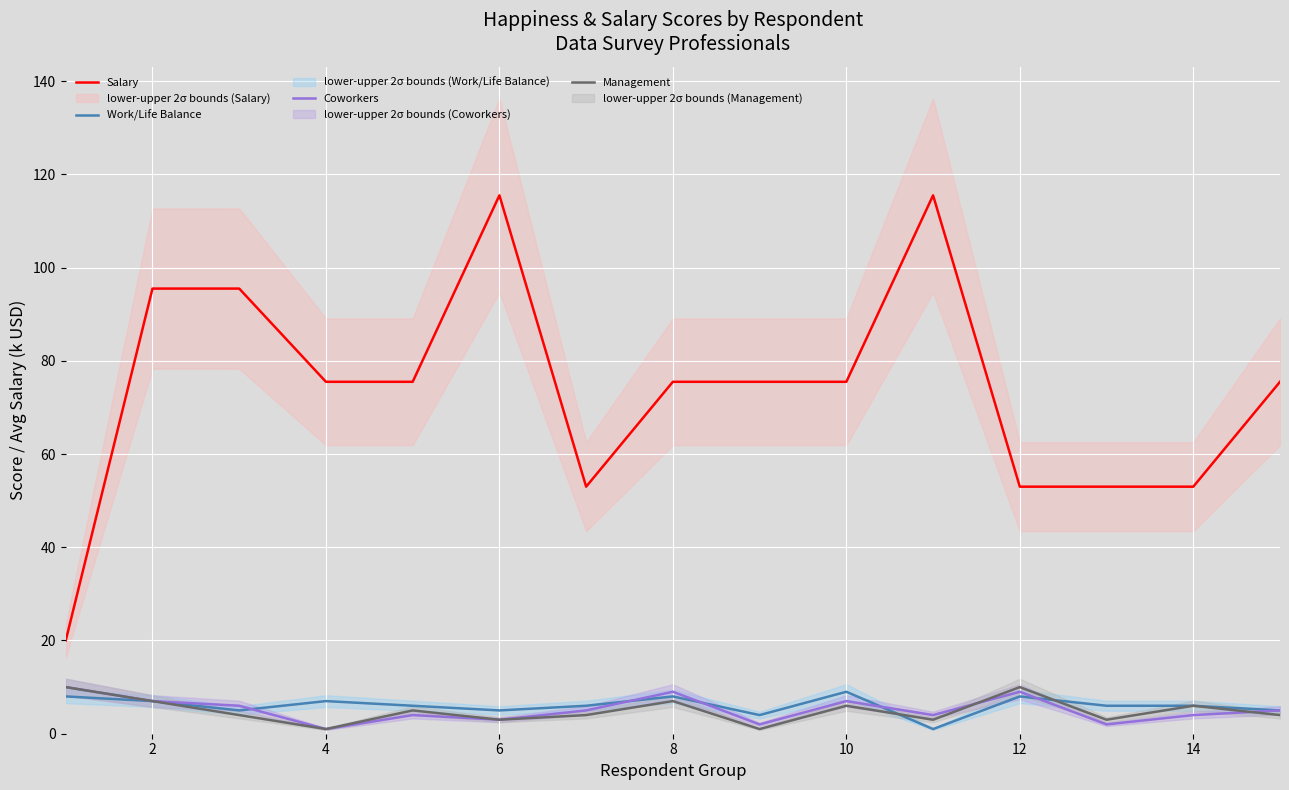

Is the value of Management at 8 greater than the value of Salary at 12?

No